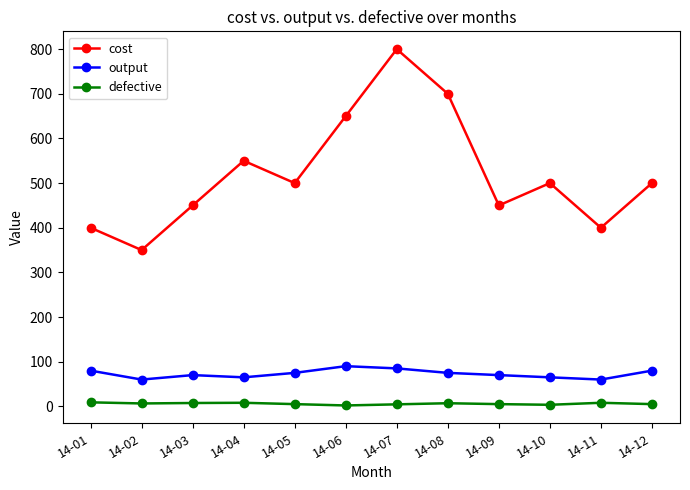

Which series changed the most between 14-07 and 14-11?

cost